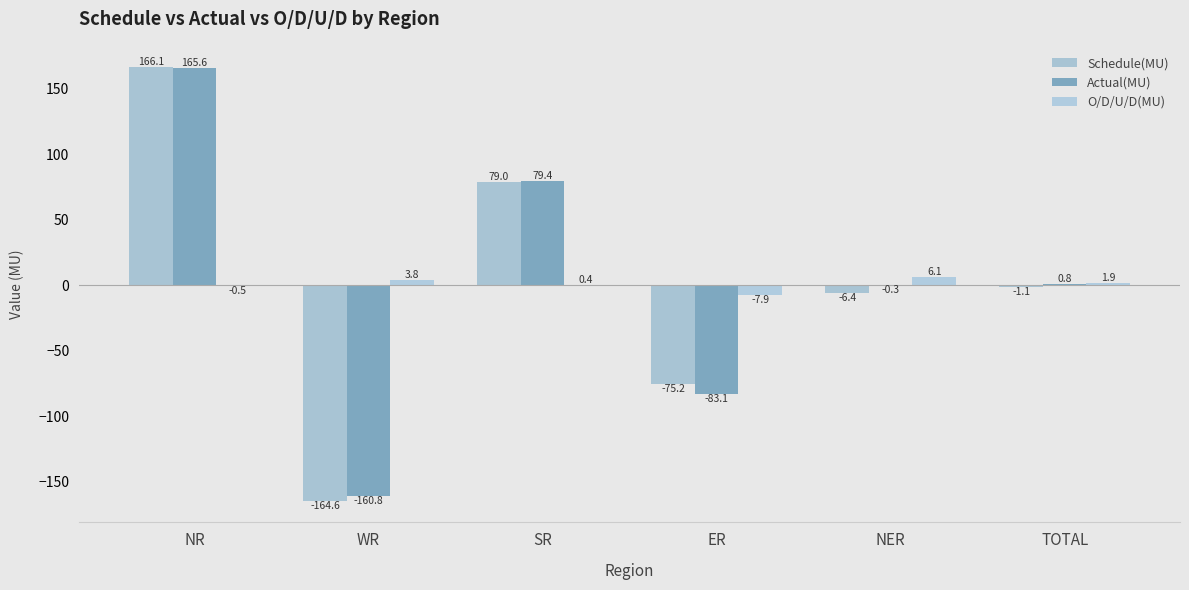

How many groups of bars are there?

6